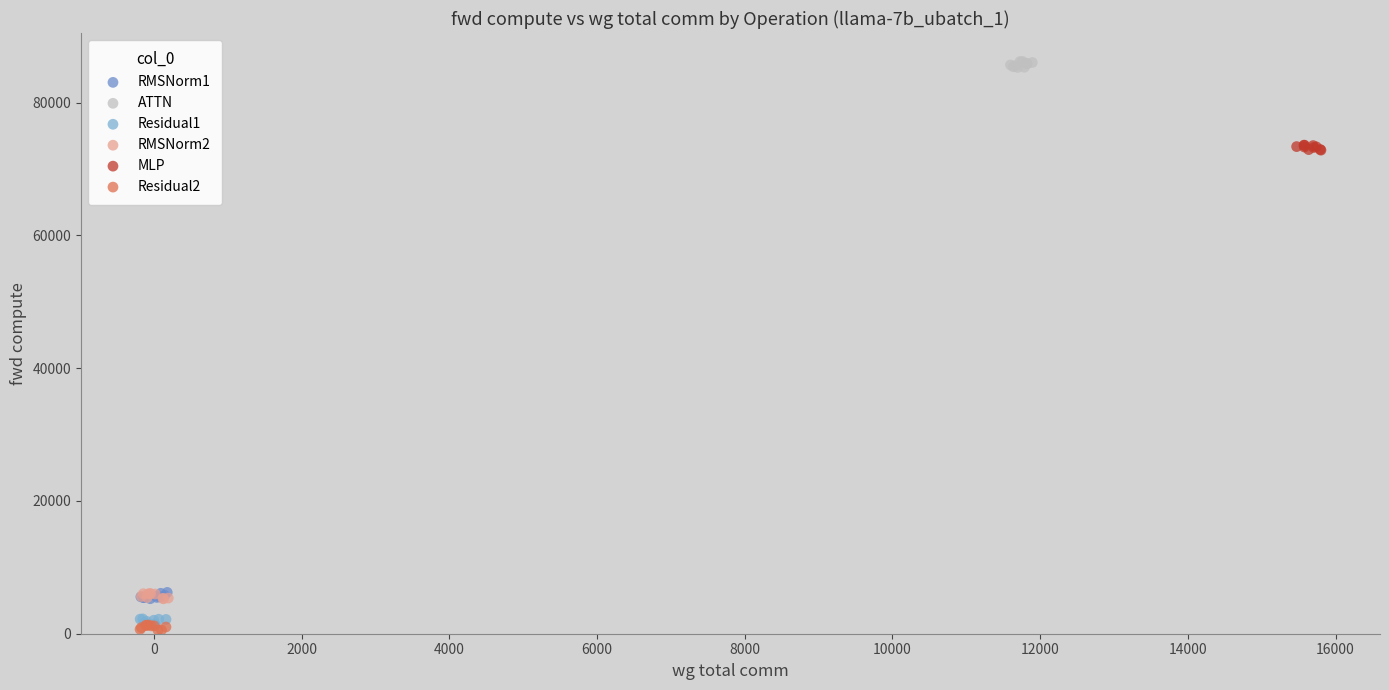

Which series contains the highest Y value?

ATTN